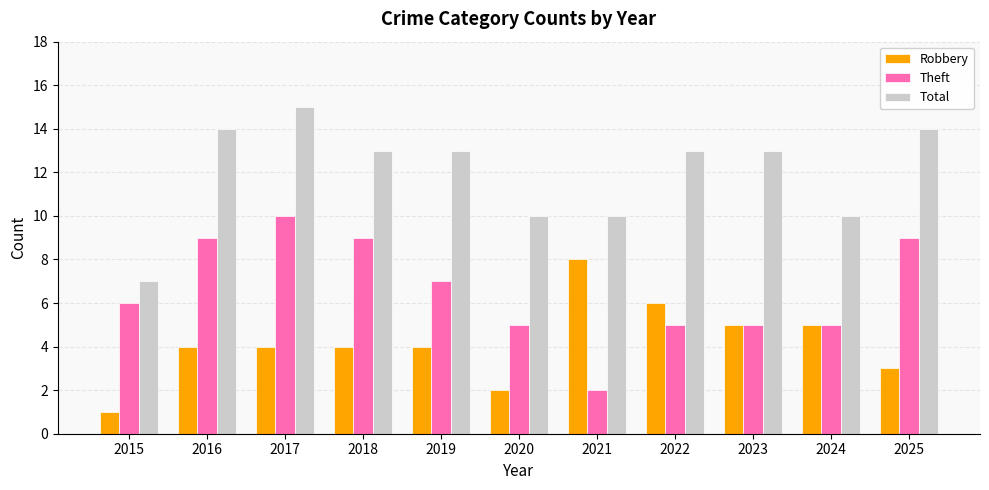

How many bars are there in total?

33